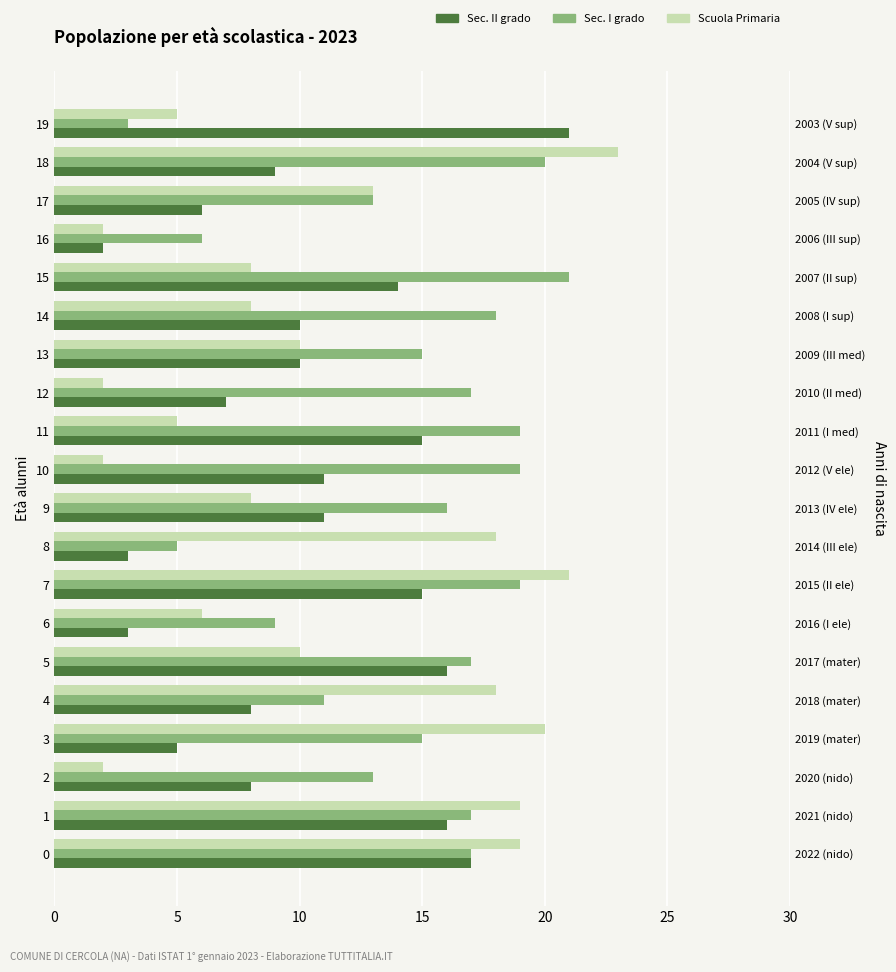

Reading left to right, what are all the values shown in this chart?

col_1: 17	16	8	5	8	16	3	15	3	11	11	15	7	10	10	14	2	6	9	21
col_3: 17	17	13	15	11	17	9	19	5	16	19	19	17	15	18	21	6	13	20	3
col_0: 19	19	2	20	18	10	6	21	18	8	2	5	2	10	8	8	2	13	23	5